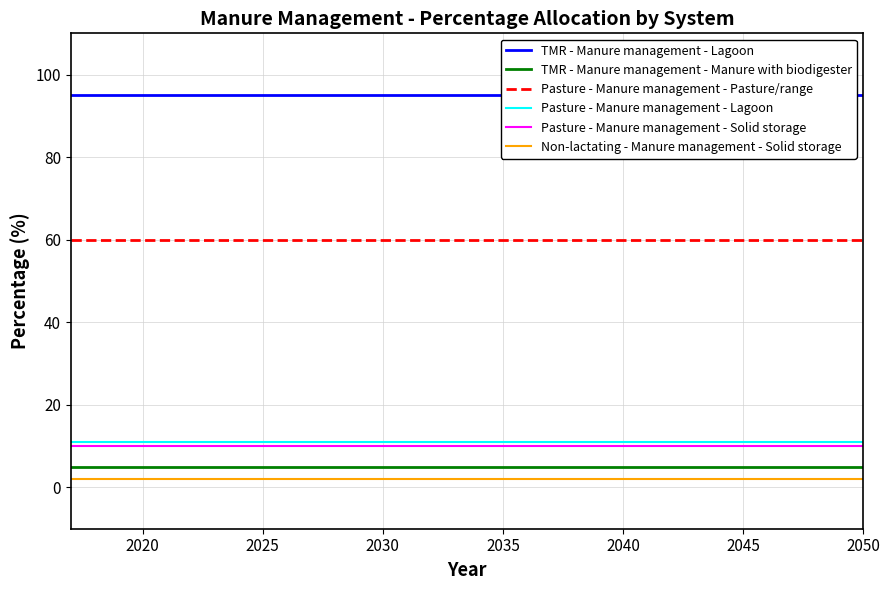

True or false: Non-lactating - Manure management - Solid storage and TMR - Manure management - Manure with biodigester cross at least once.

False